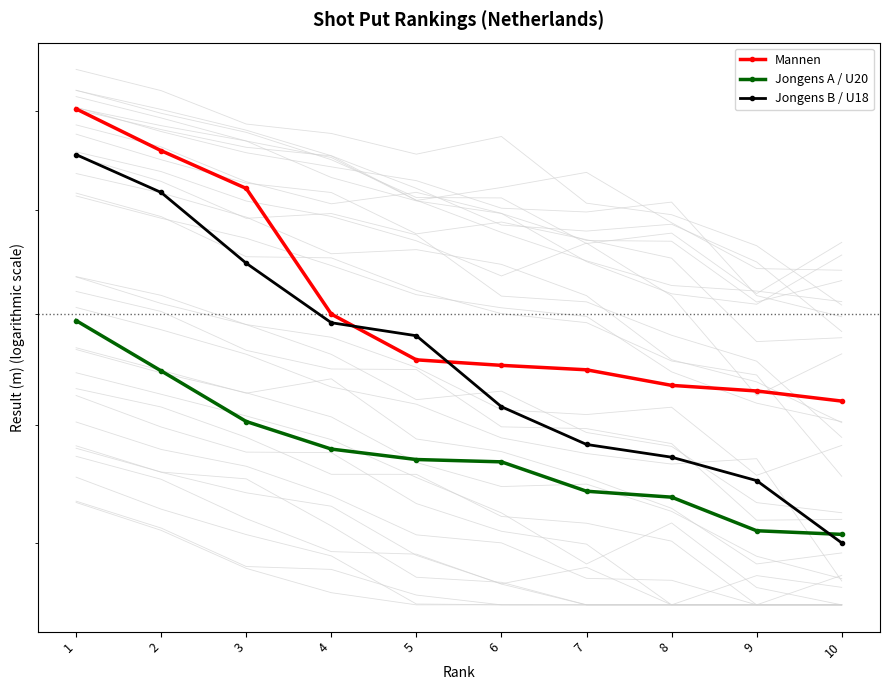

What is the maximum value shown in the chart?

19.0